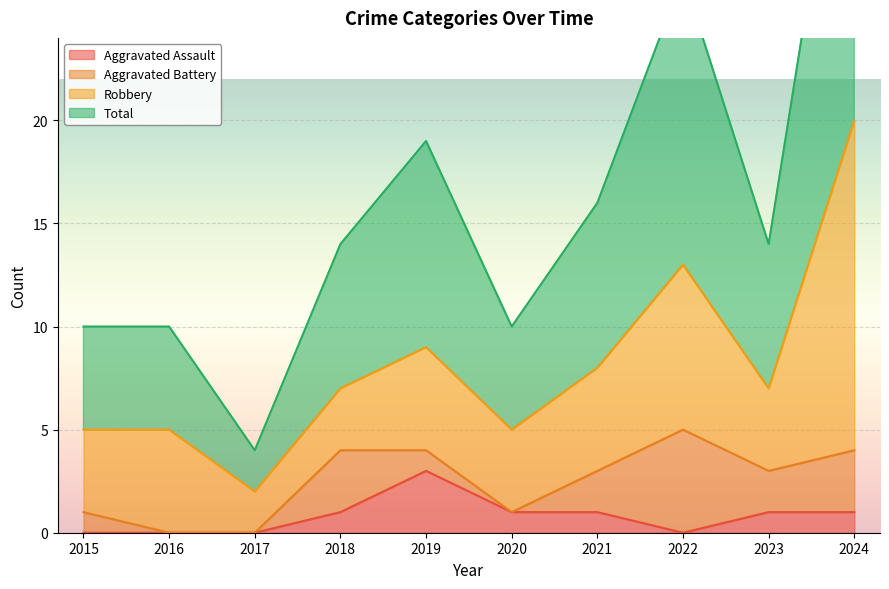

How many values in the Aggravated Assault series are below 1?

4